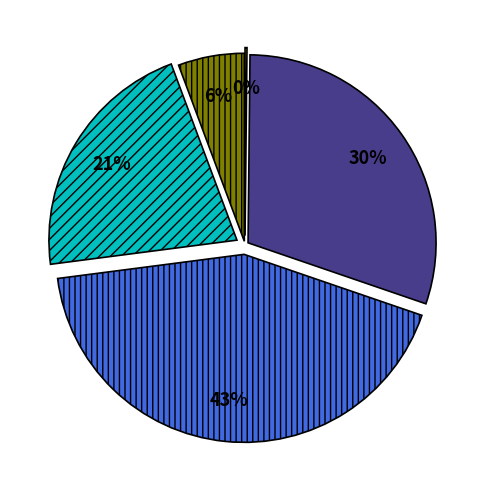

To the nearest percent, what is the average slice percentage?

20%